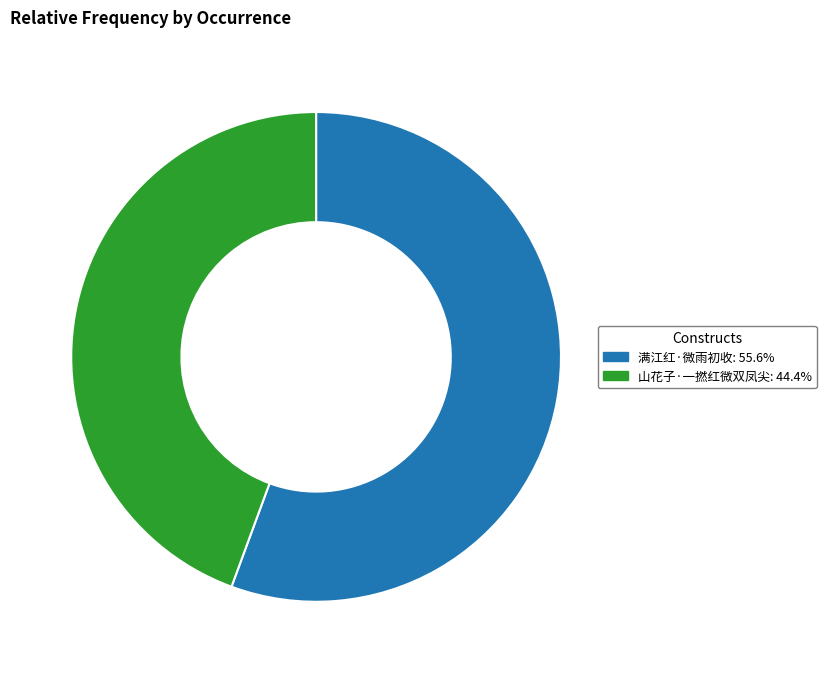

What is the majority slice?

满江红·微雨初收